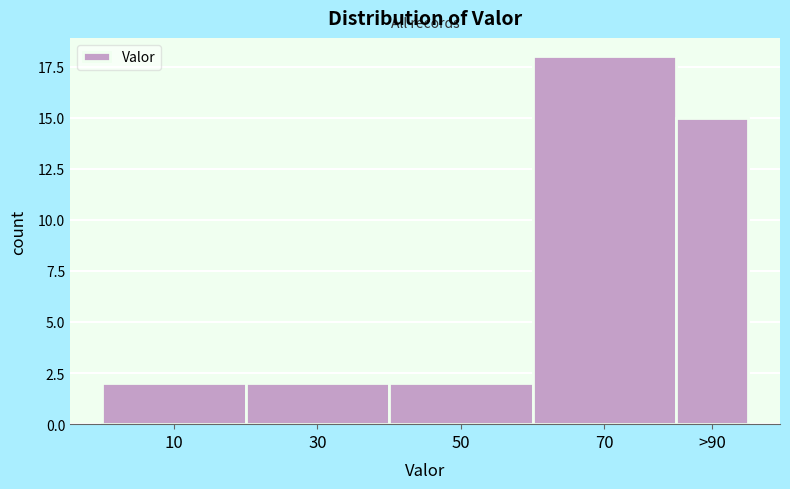

Reading right to left, extract all data points from this chart.

15	18	2	2	2